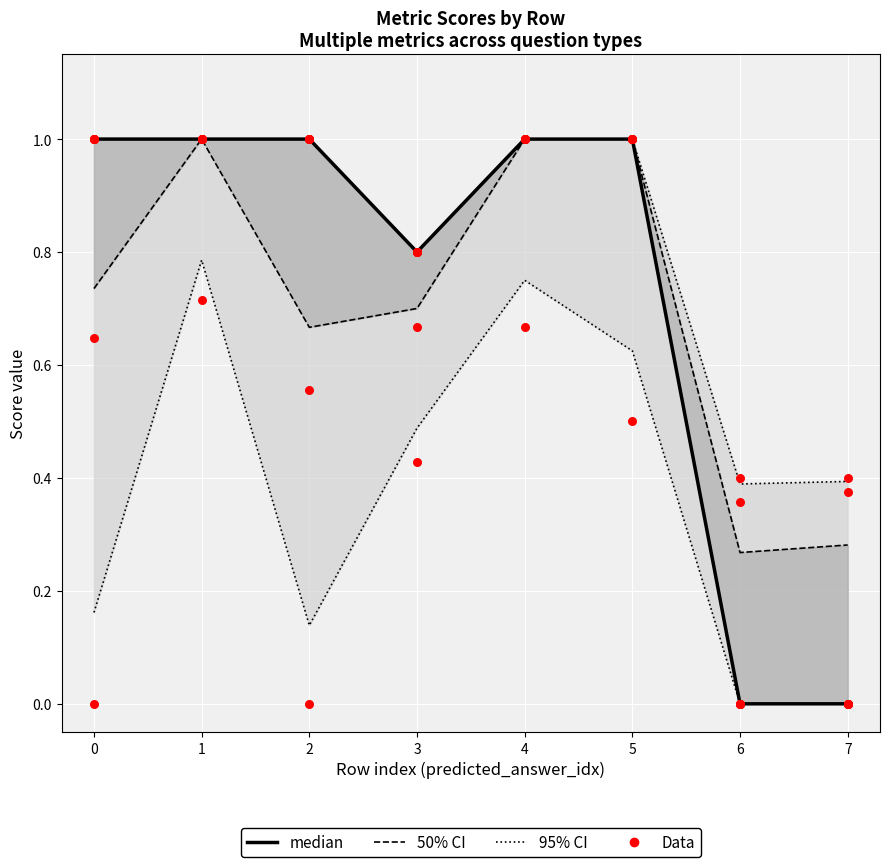

What are all the series names shown in the legend?

95% CI, 50% CI, median, Data